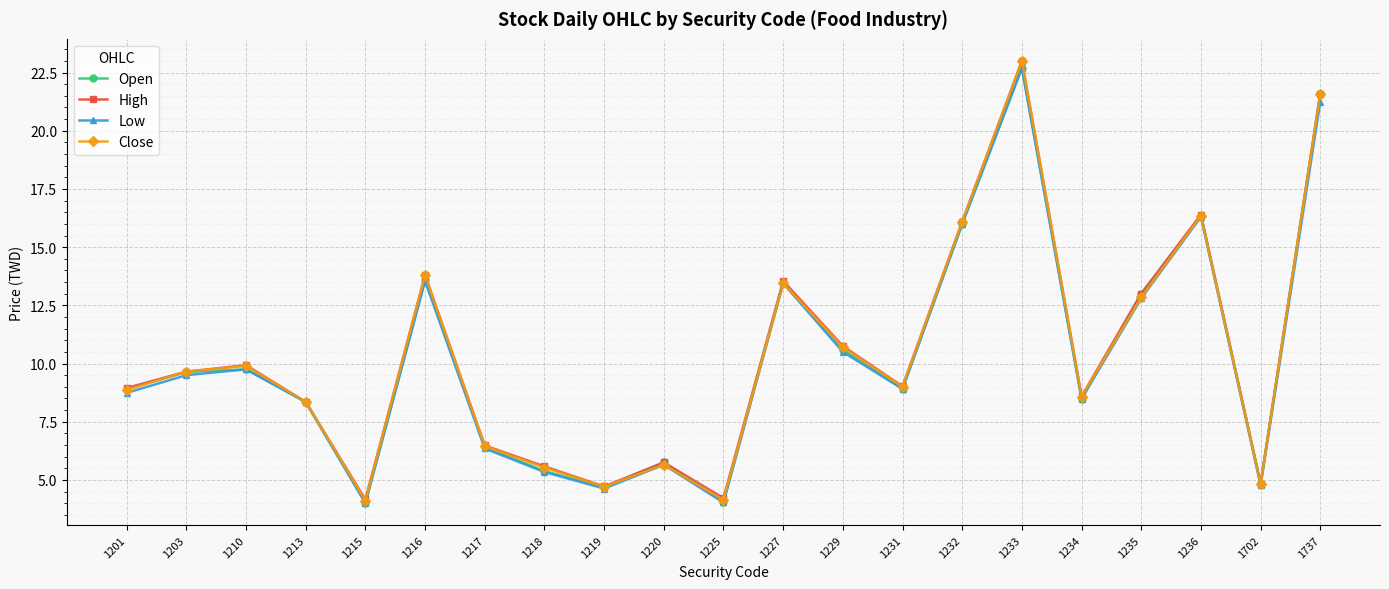

How many interior local valleys does the Open series have?

6